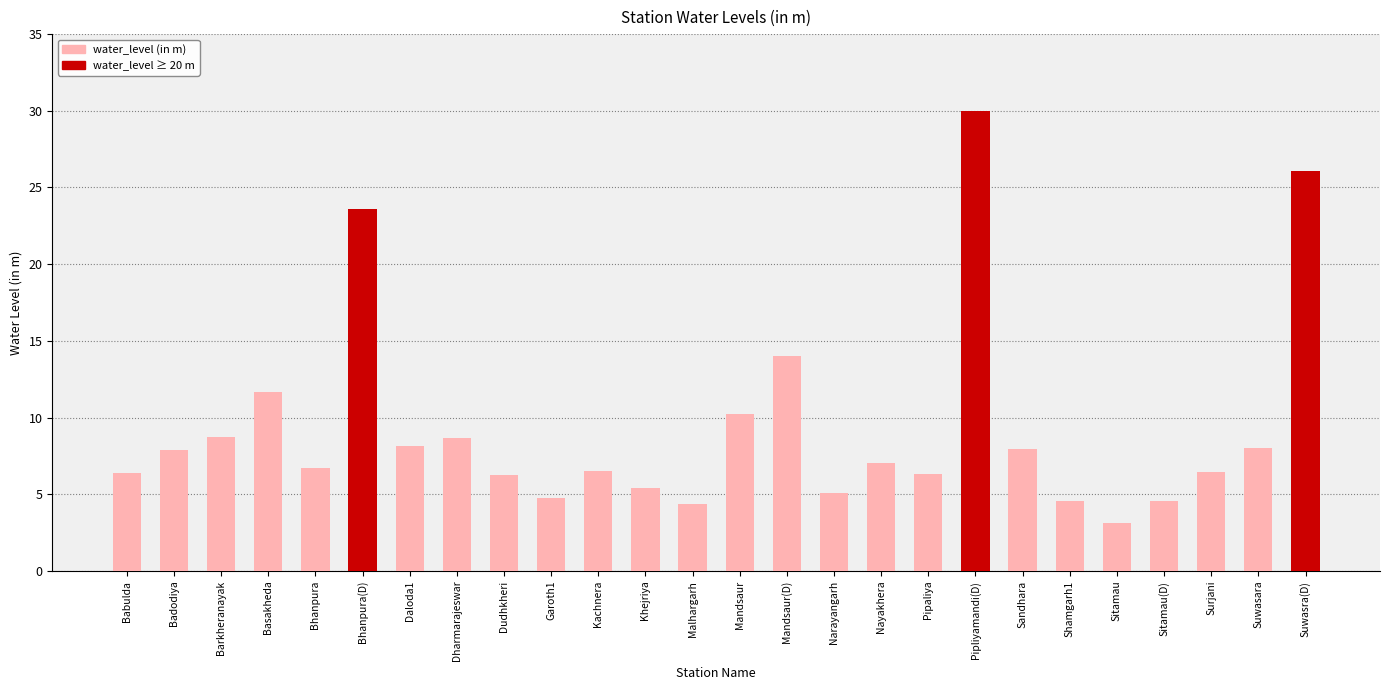

True or false: the data shows 9.7 at Khejriya.

False